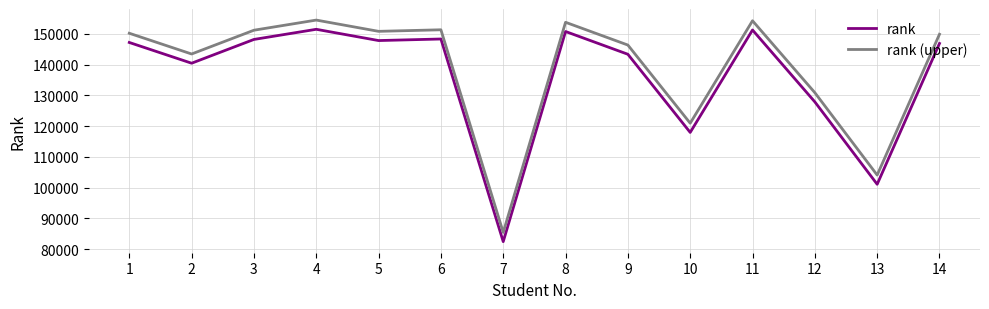

What is the difference between the highest and lowest values at 3?

3000